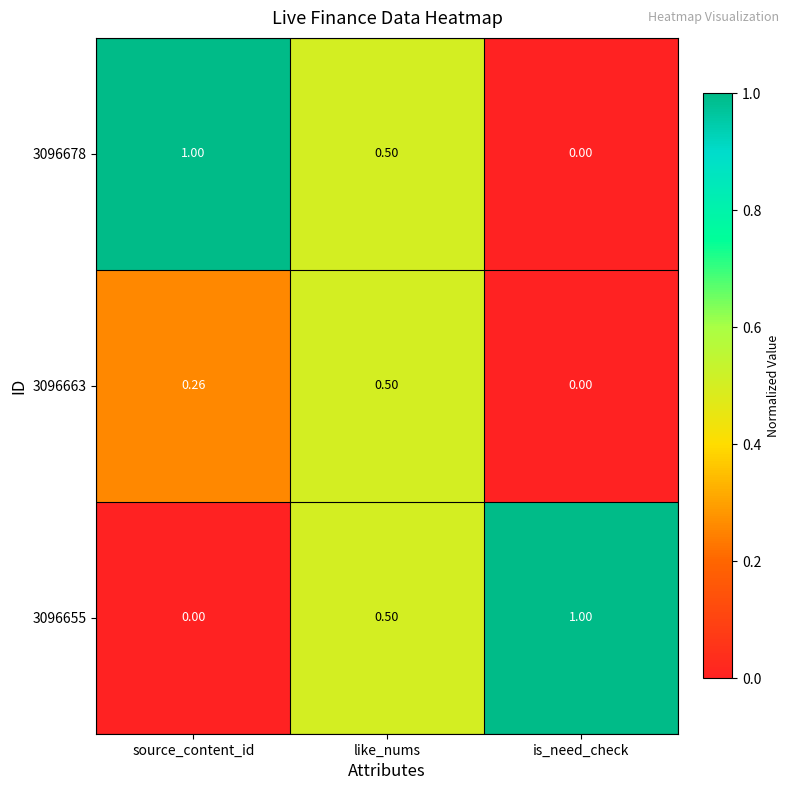

List the labels in order of 3096678 value, smallest first.

is_need_check, like_nums, source_content_id